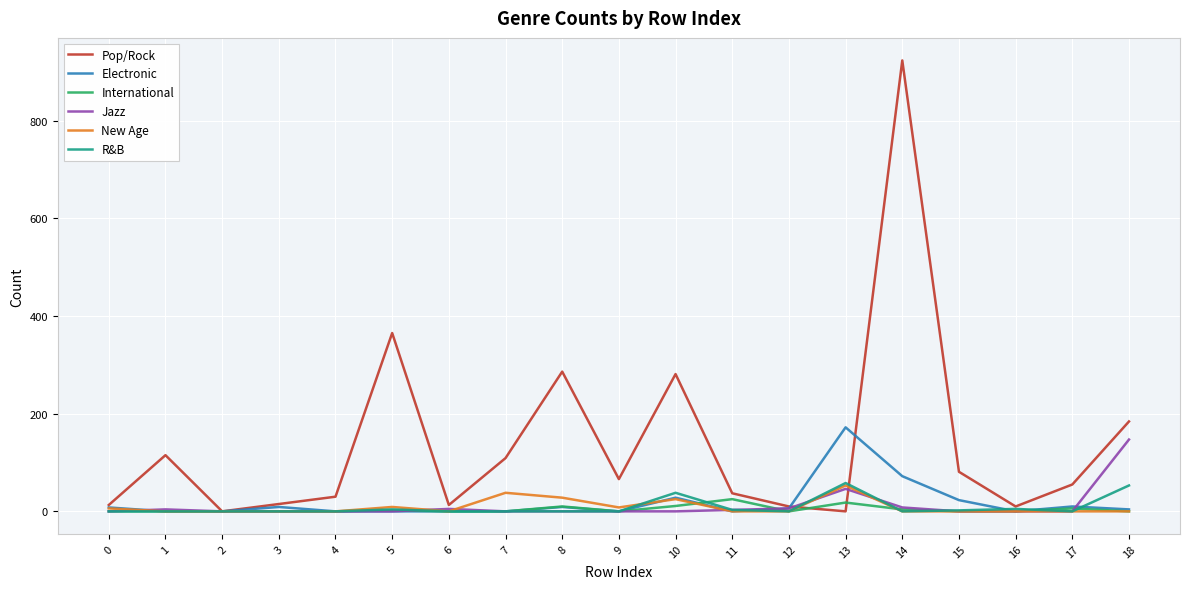

True or false: Jazz and Electronic intersect in this chart.

True